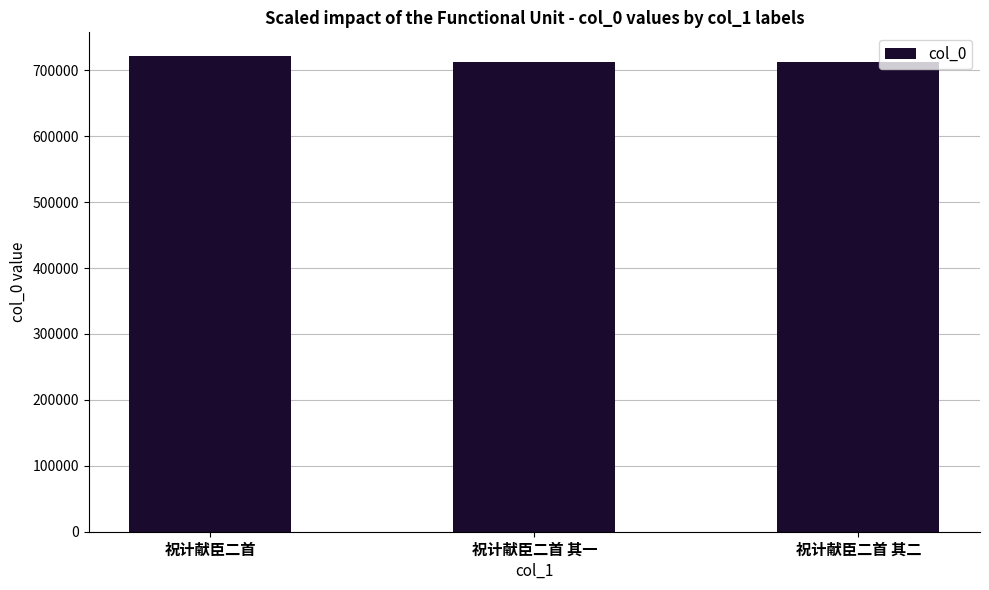

The value at 祝计献臣二首 其一 is 712971. True or false?

True